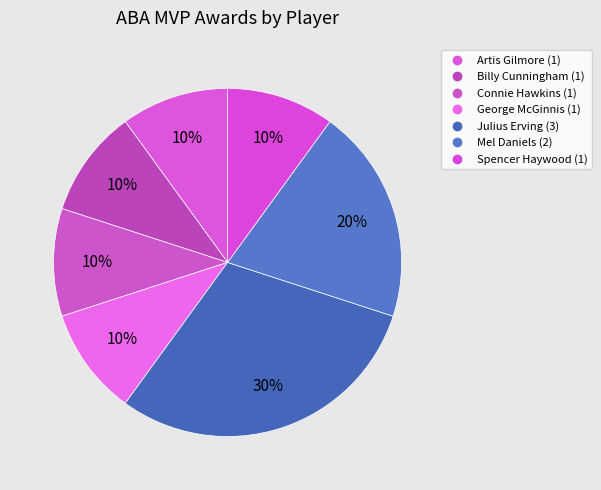

Does any single category account for the majority?

No